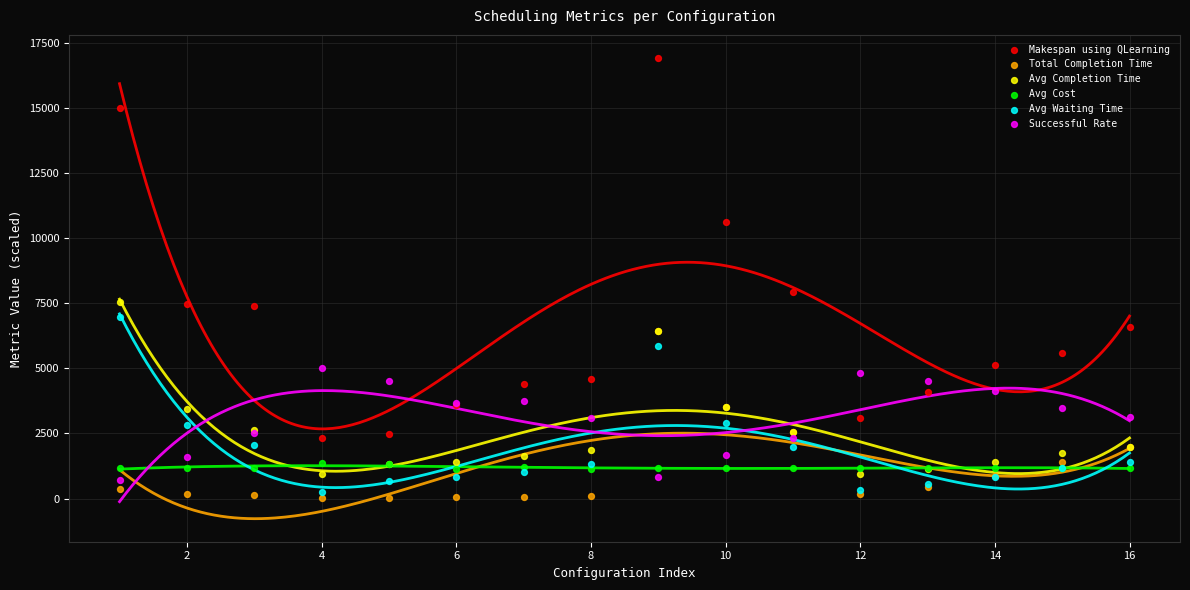

Across all series, what Y value is closest to 8473?

7955.5